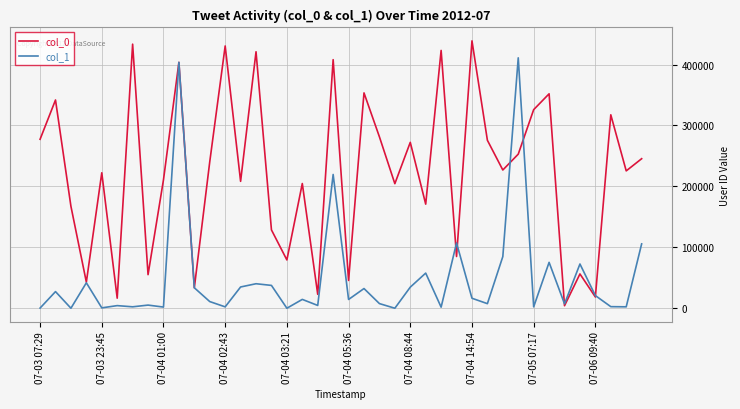

Rank the series by their average value, from highest to lowest.

col_0, col_1